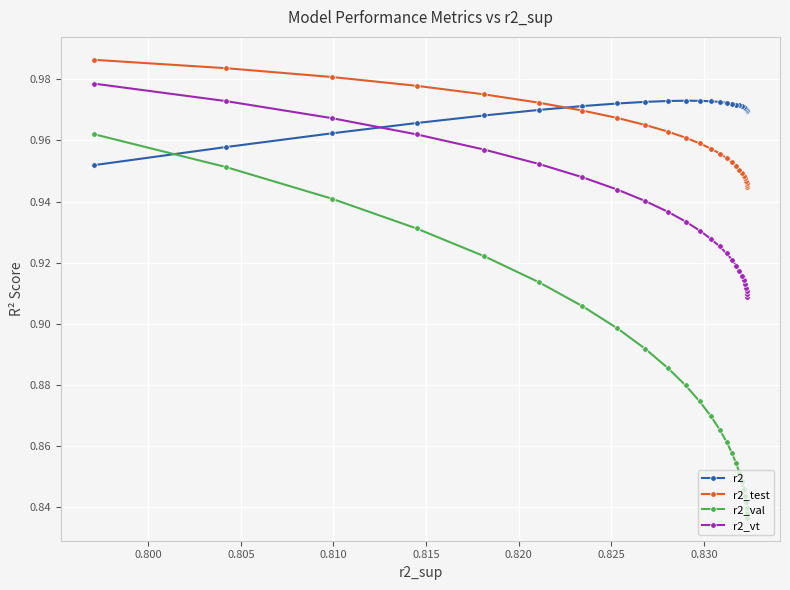

What are all the series names shown in the legend?

r2, r2_test, r2_val, r2_vt